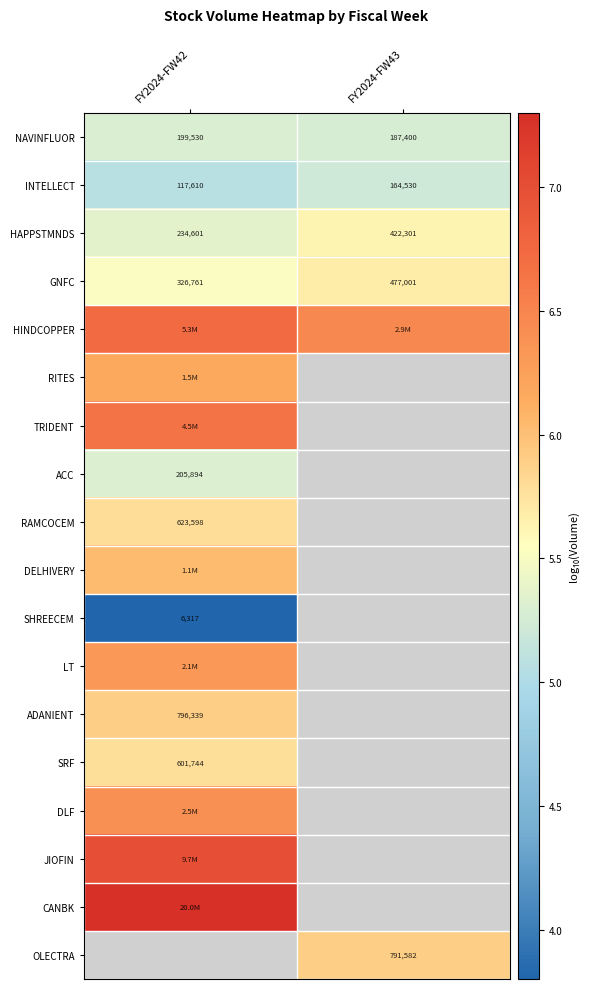

Which category has the lowest value in the RITES series?

FY2024-FW42